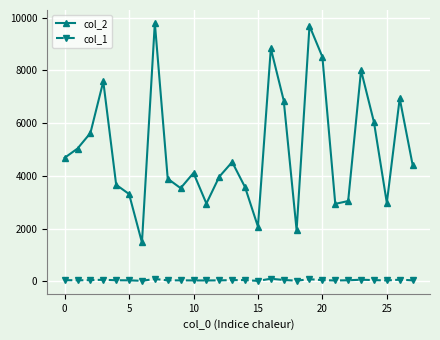

True or false: col_1 and col_2 cross at least once.

False